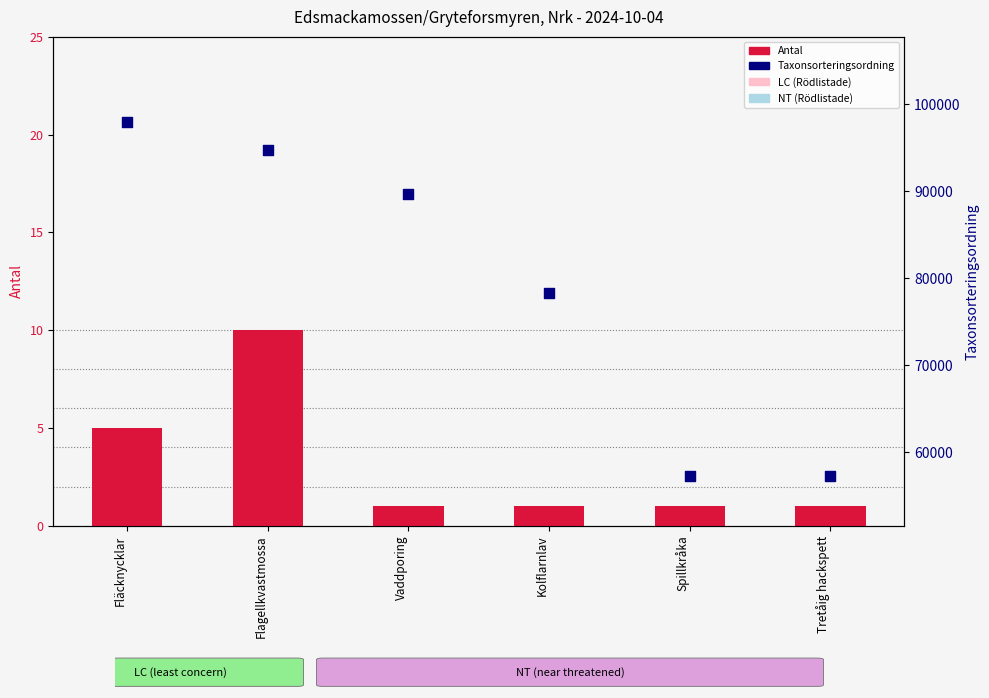

Which series has the largest Y range (max minus min)?

Taxonsorteringsordning